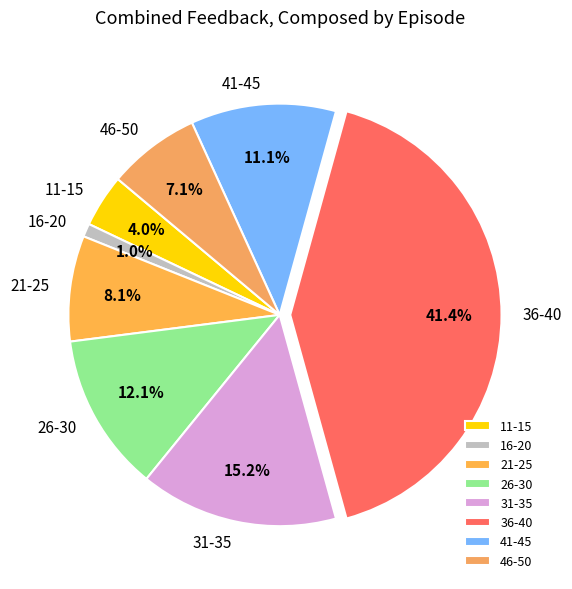

To the nearest percent, what is the combined percentage of 31-35 and 46-50?

22%